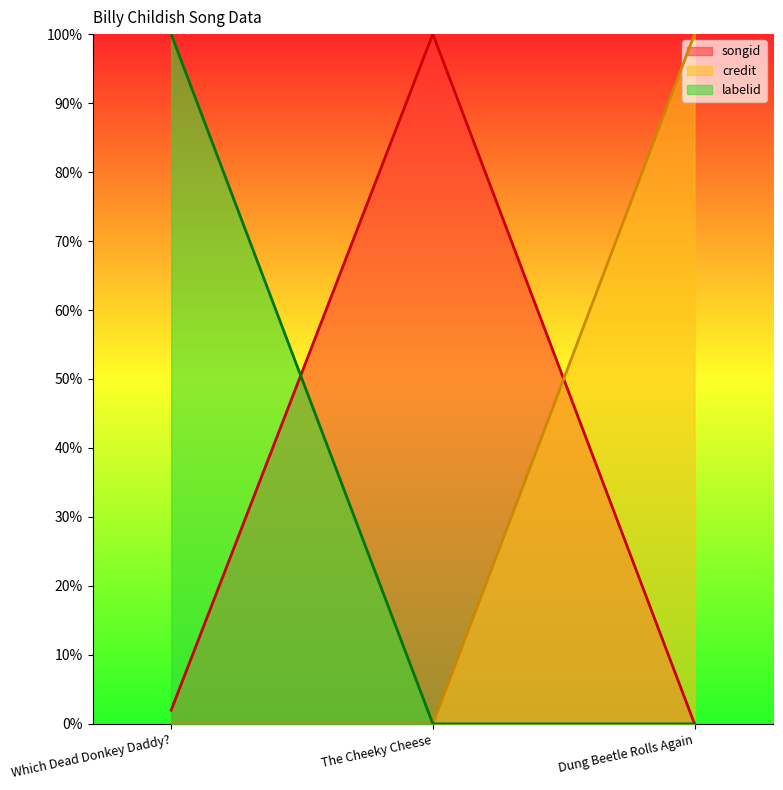

What is the spread (max minus min) of values at Dung Beetle Rolls Again?

100.0